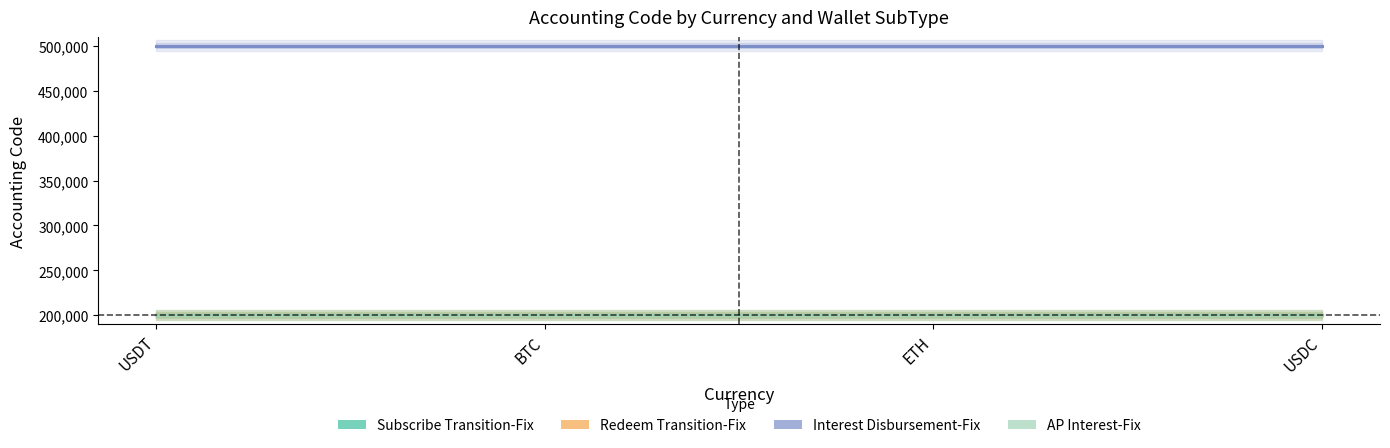

What is the label of the 3rd point from the right?

BTC